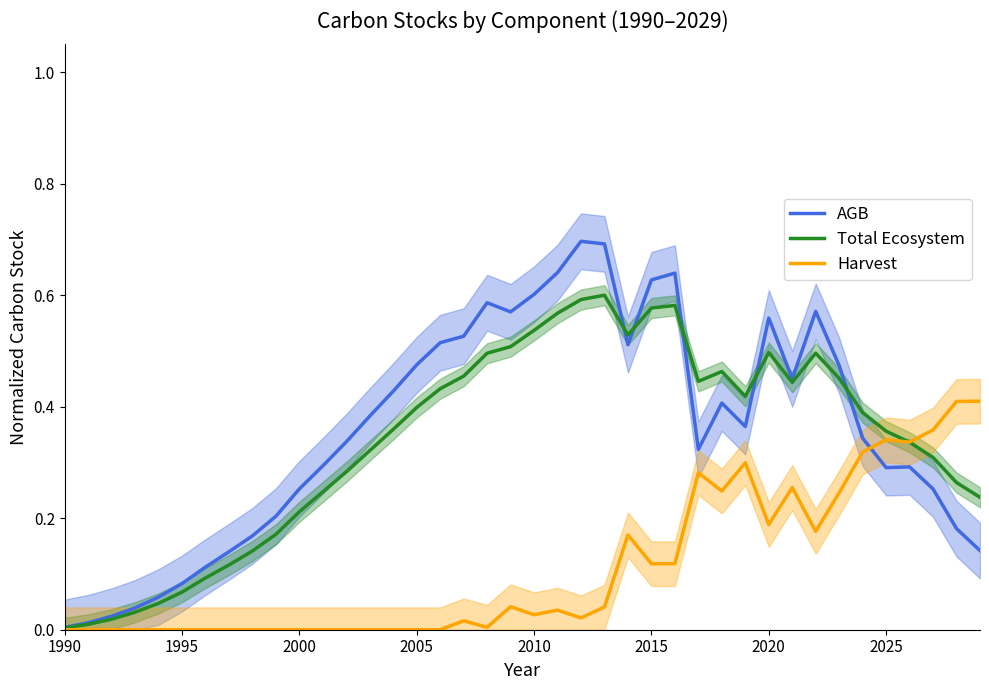

Is it true that Total Ecosystem equals 0.5 at 2020?

True